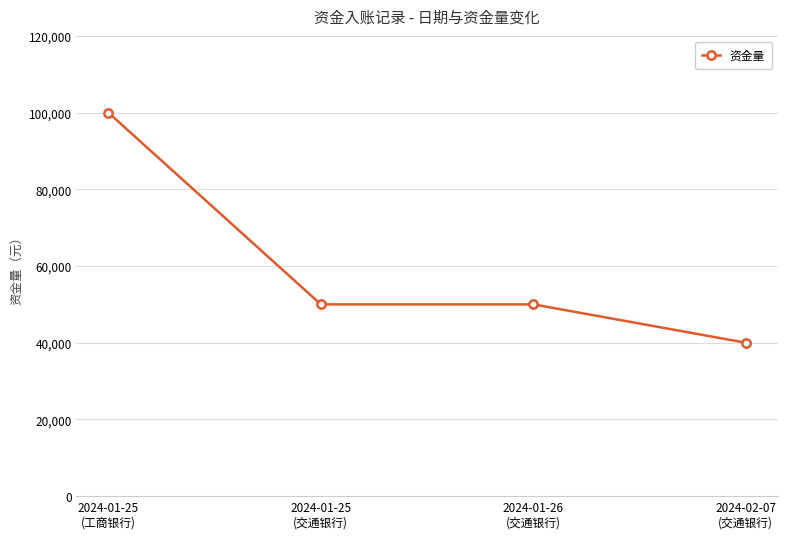

What is the difference between the maximum and minimum values?

60000